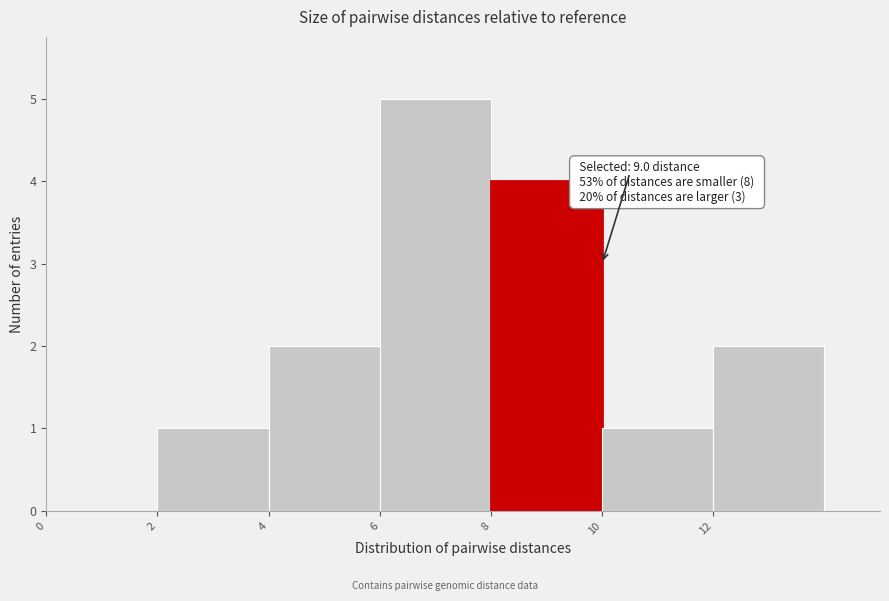

Over which range of the x-axis is the bar tallest?

6 to 8